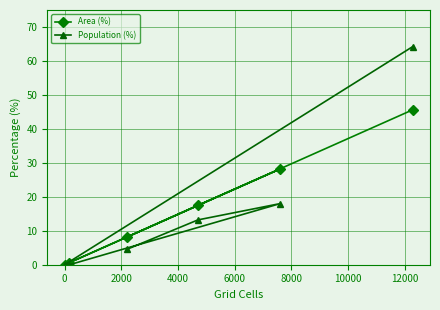

How many positive values does the Population (%) series have?

4